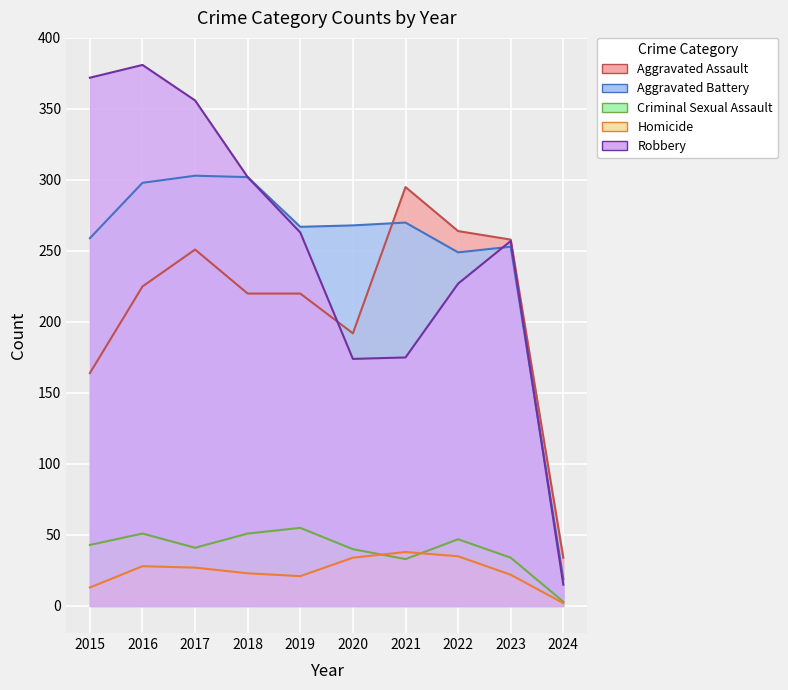

Reading left to right, list all the values displayed in this chart.

Aggravated Assault: 2015=164	2016=225	2017=251	2018=220	2019=220	2020=192	2021=295	2022=264	2023=258	2024=34
Aggravated Battery: 2015=259	2016=298	2017=303	2018=302	2019=267	2020=268	2021=270	2022=249	2023=253	2024=19
Criminal Sexual Assault: 2015=43	2016=51	2017=41	2018=51	2019=55	2020=40	2021=33	2022=47	2023=34	2024=3
Homicide: 2015=13	2016=28	2017=27	2018=23	2019=21	2020=34	2021=38	2022=35	2023=22	2024=2
Robbery: 2015=372	2016=381	2017=356	2018=302	2019=263	2020=174	2021=175	2022=227	2023=257	2024=15